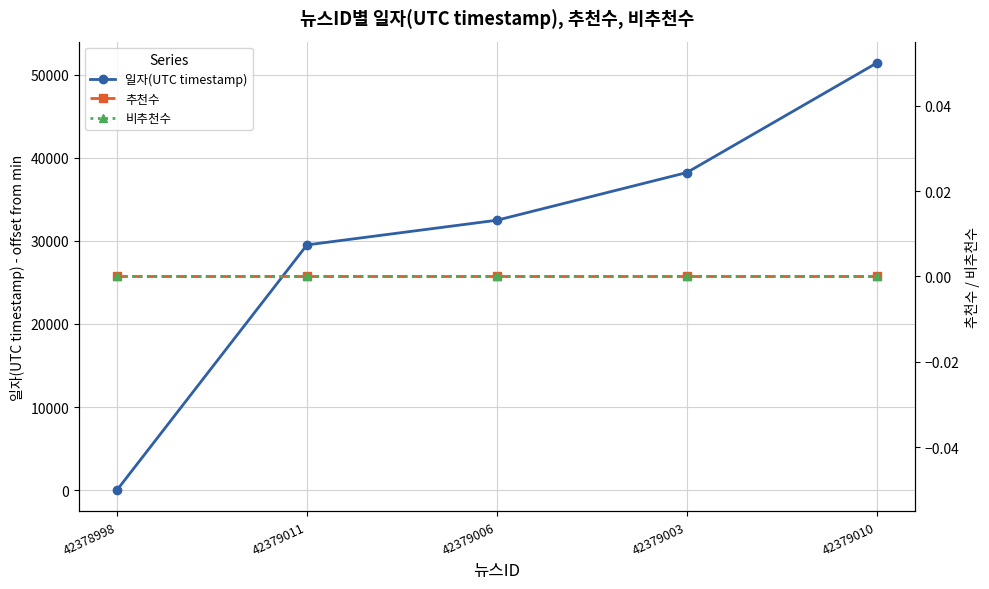

How many data points in 일자(UTC timestamp) are less than 32499?

2